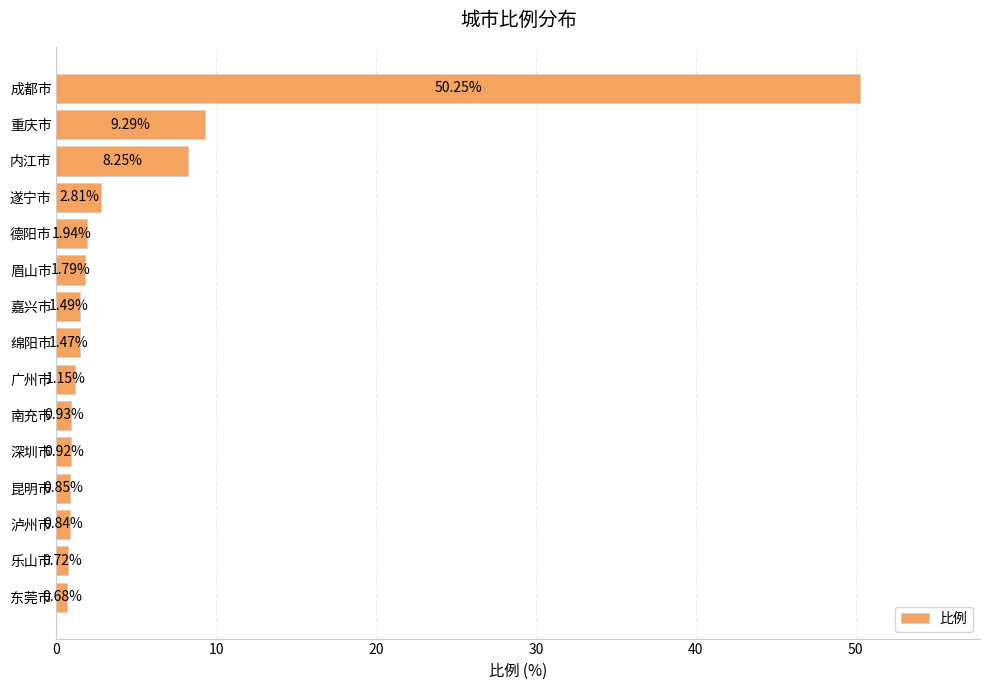

What is the sum of the values at 深圳市 and 绵阳市?

2.4